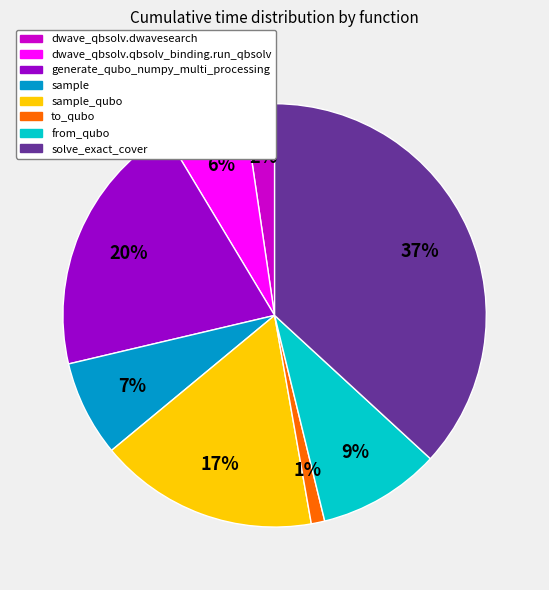

Is there any slice that represents more than half of the pie?

No